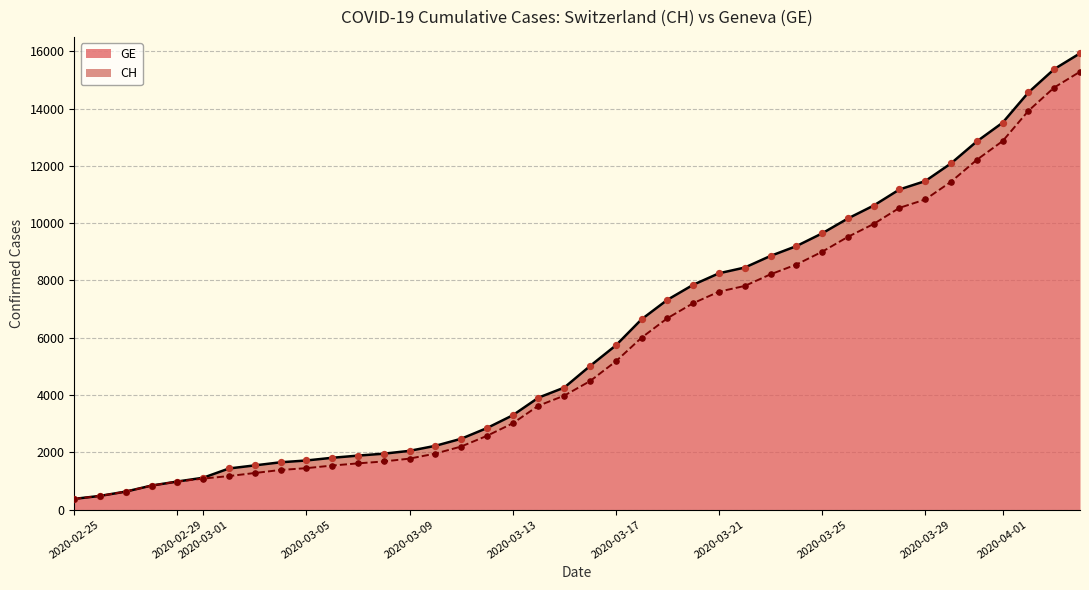

What is the total value across all series at 2020-03-15?

8237